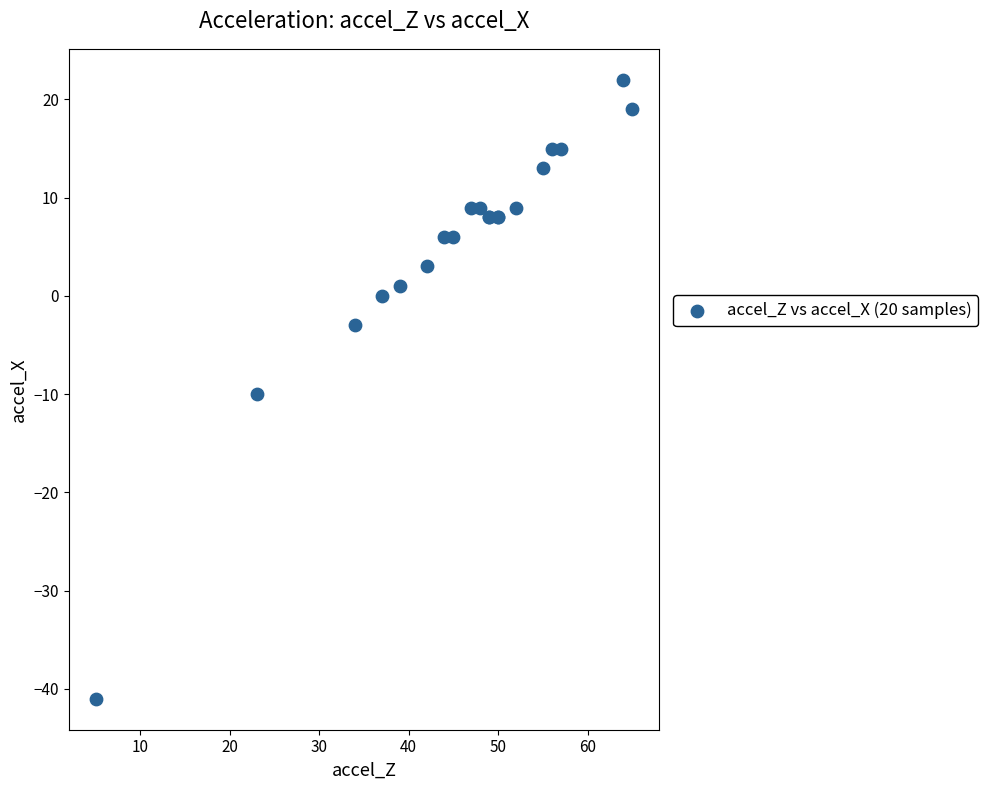

What Y value in the scatter plot is closest to -9?

-10